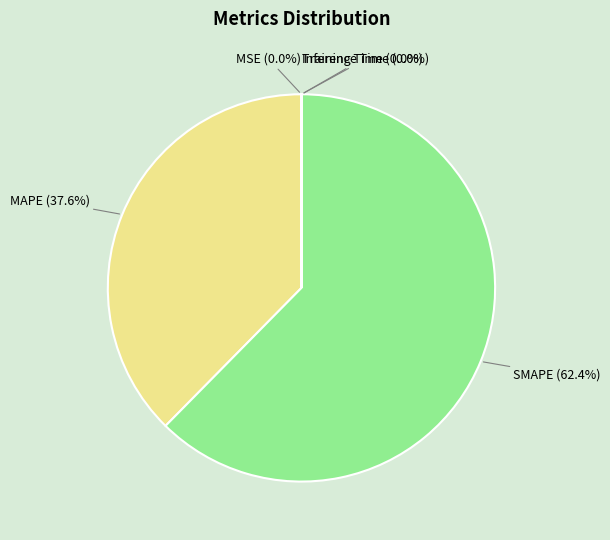

True or false: SMAPE accounts for 62% of the total.

True